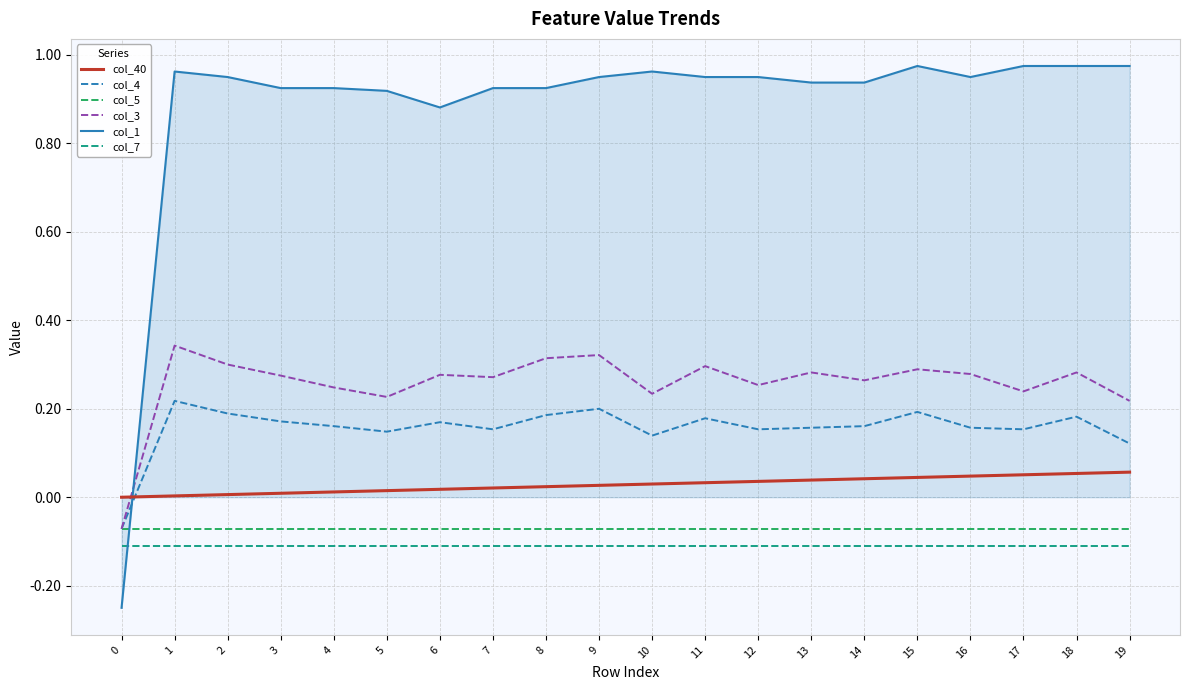

True or false: col_7 and col_40 intersect in this chart.

False